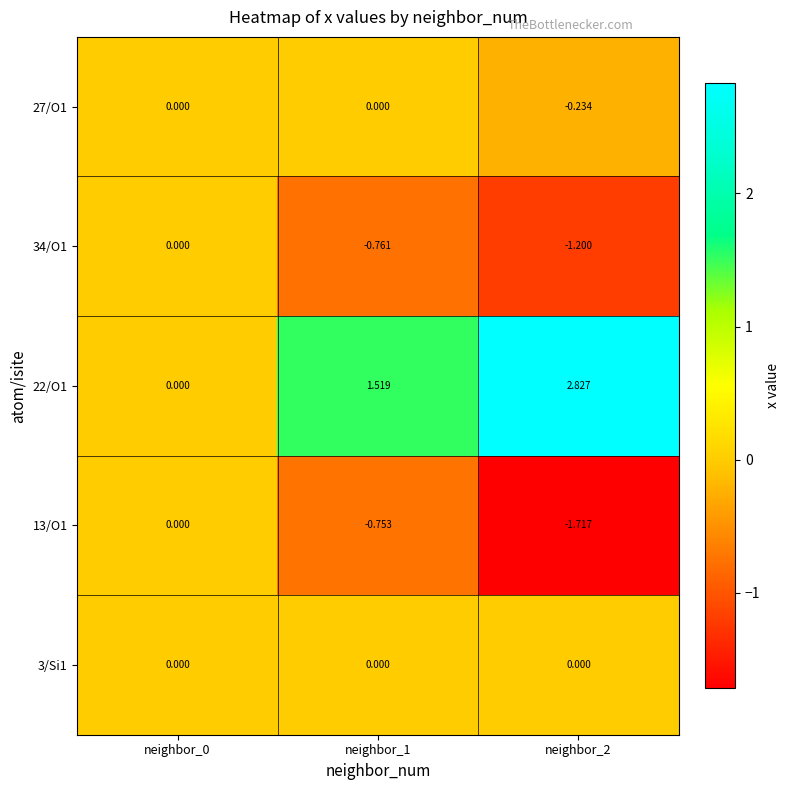

Between neighbor_0 and neighbor_2, which series saw the biggest shift?

22/O1